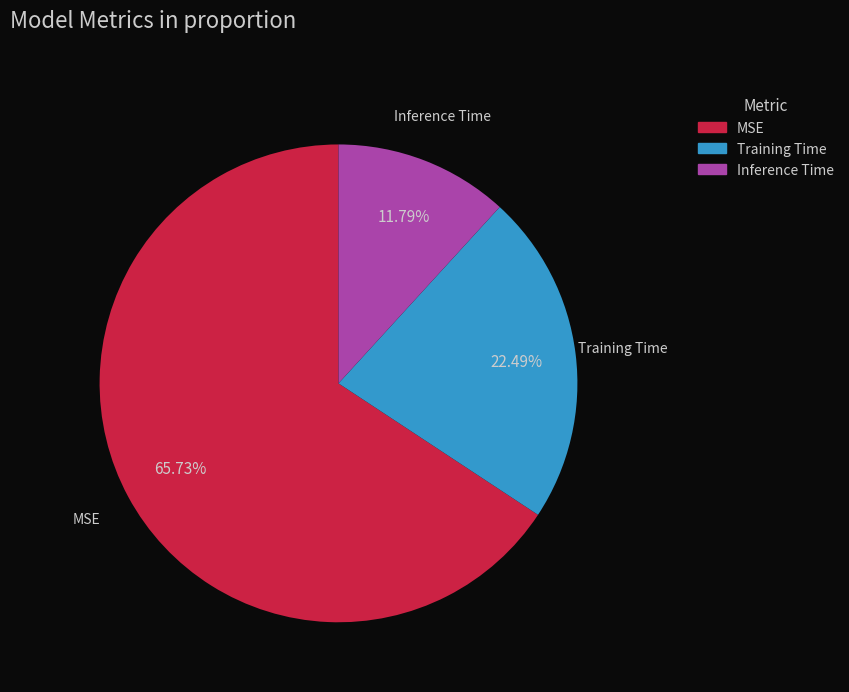

Does any single category account for the majority?

Yes